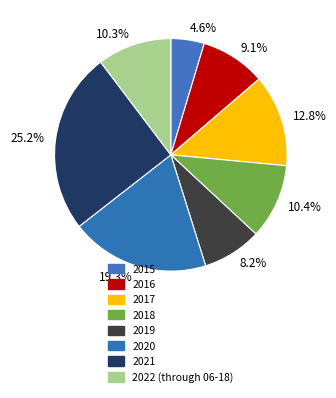

The 2022 (through 06-18) slice represents 10% of the pie. True or false?

True